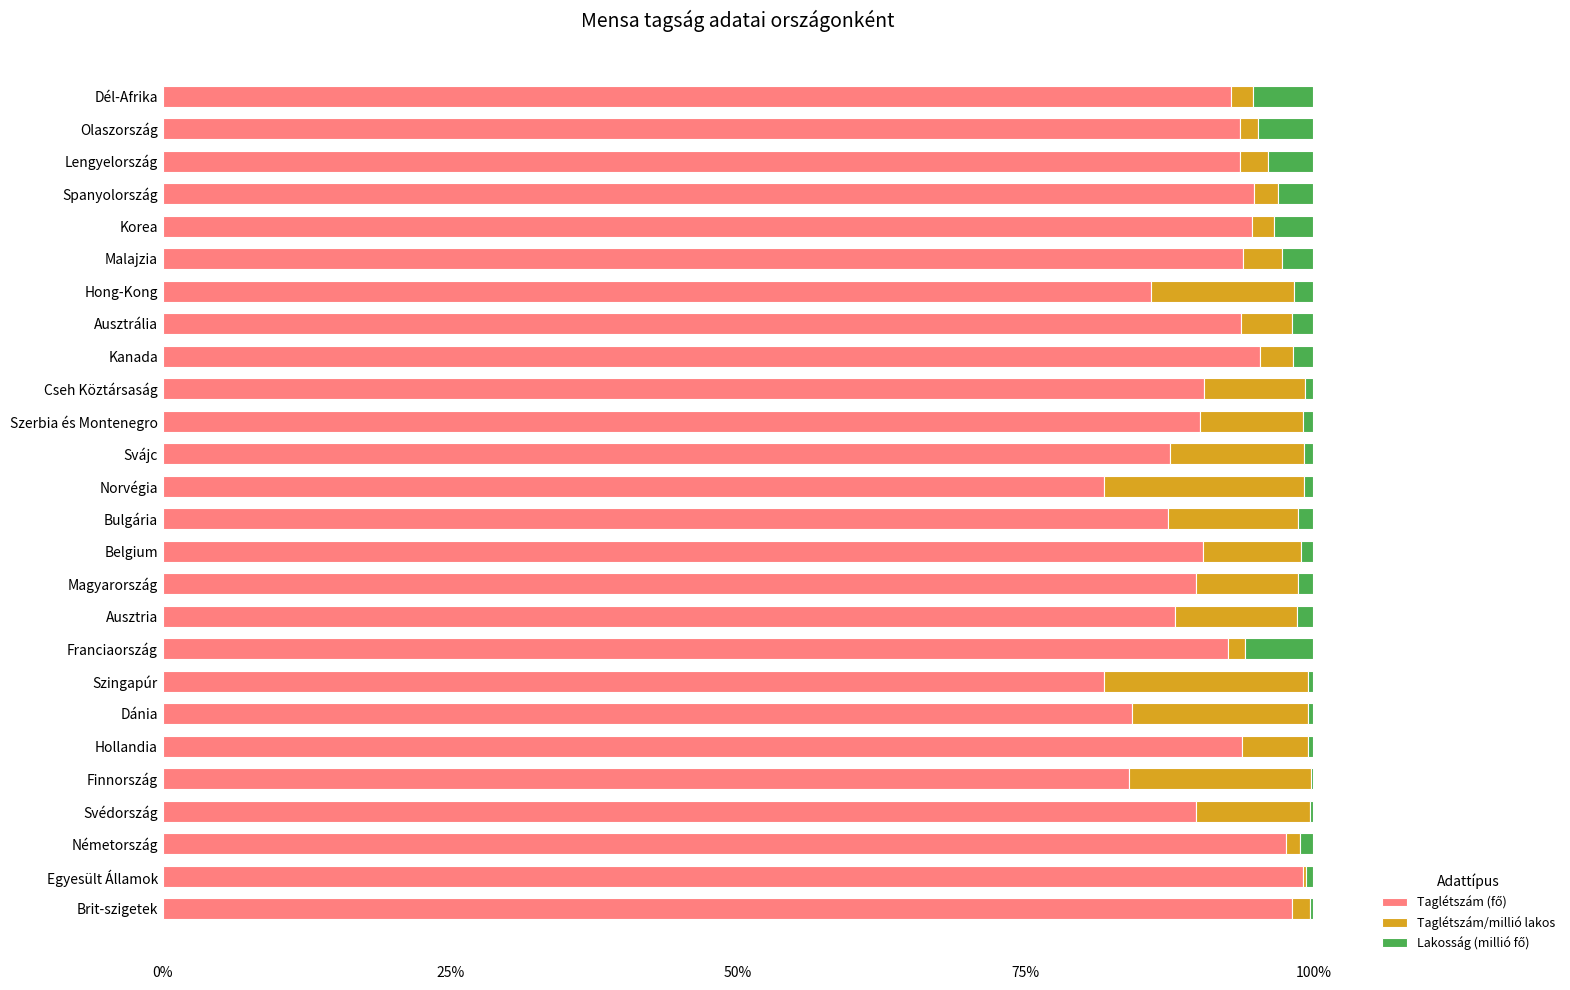

What is the total value across all series at Lengyelország?

100.0